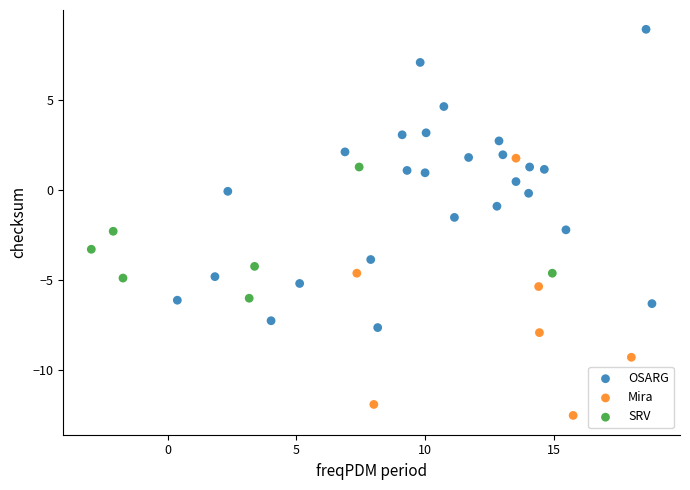

Which series contains the highest Y value?

OSARG